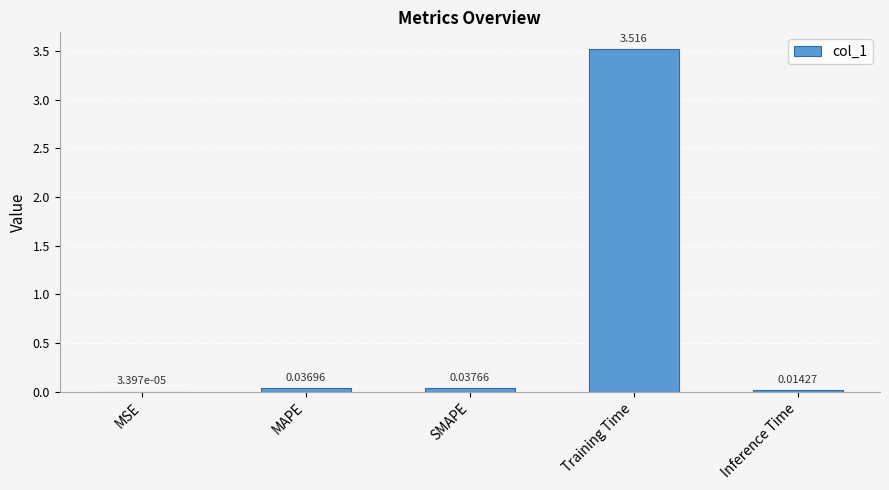

Which category has the highest value across all series?

Training Time